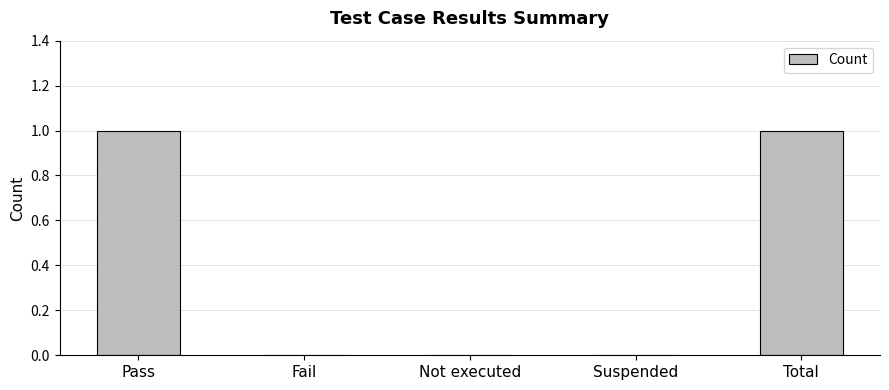

Is it true that the value at Fail is -1?

False